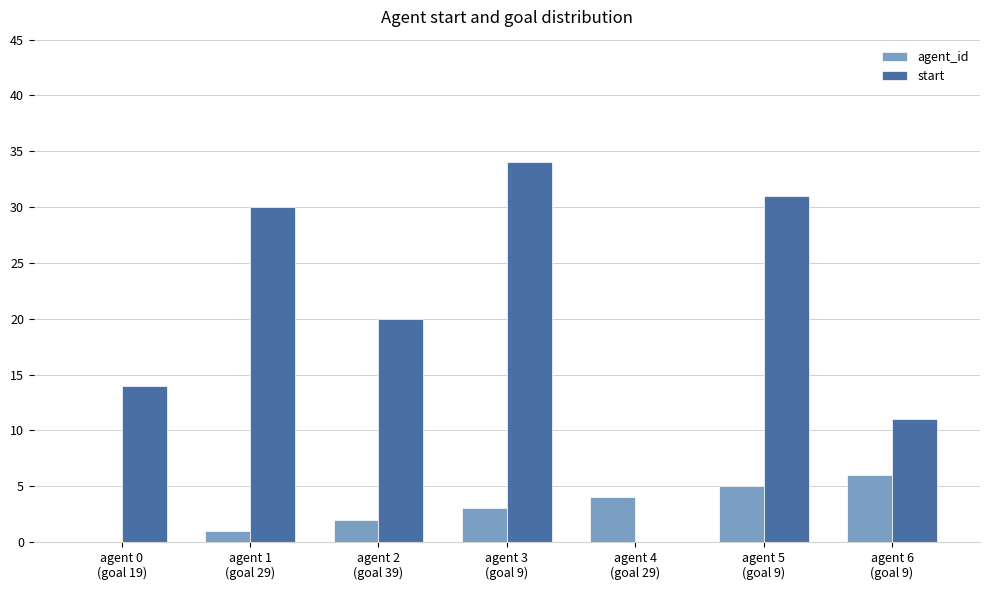

How many distinct data groups are displayed?

2